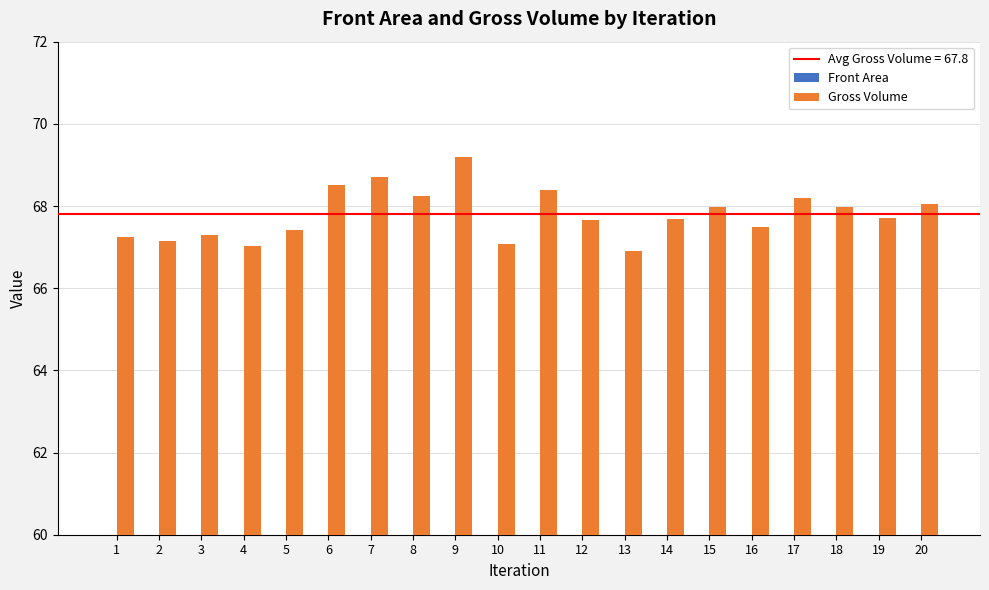

True or false: Gross Volume has a value of 19.7 at 15.

False